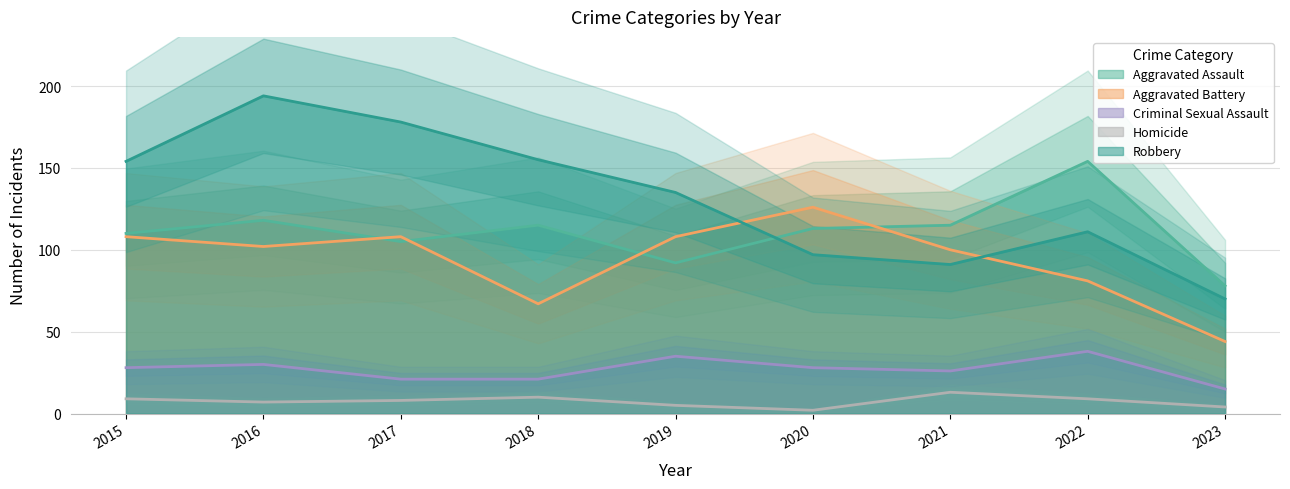

Which category has the highest value in the Robbery series?

2016